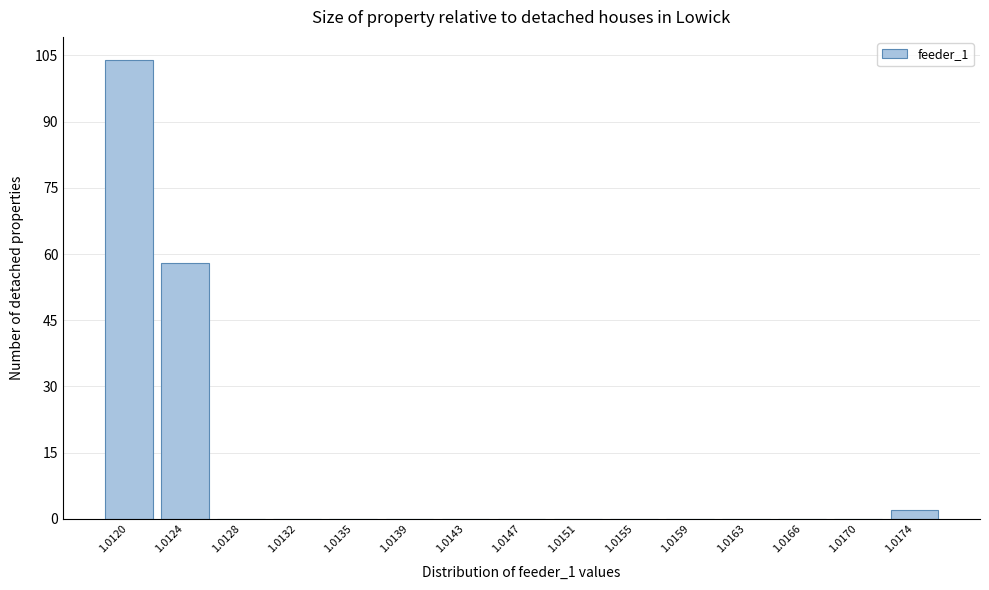

Reading right to left, extract all data points from this chart.

1.0174=2	1.0170=0	1.0166=0	1.0163=0	1.0159=0	1.0155=0	1.0151=0	1.0147=0	1.0143=0	1.0139=0	1.0135=0	1.0132=0	1.0128=0	1.0124=58	1.0120=104